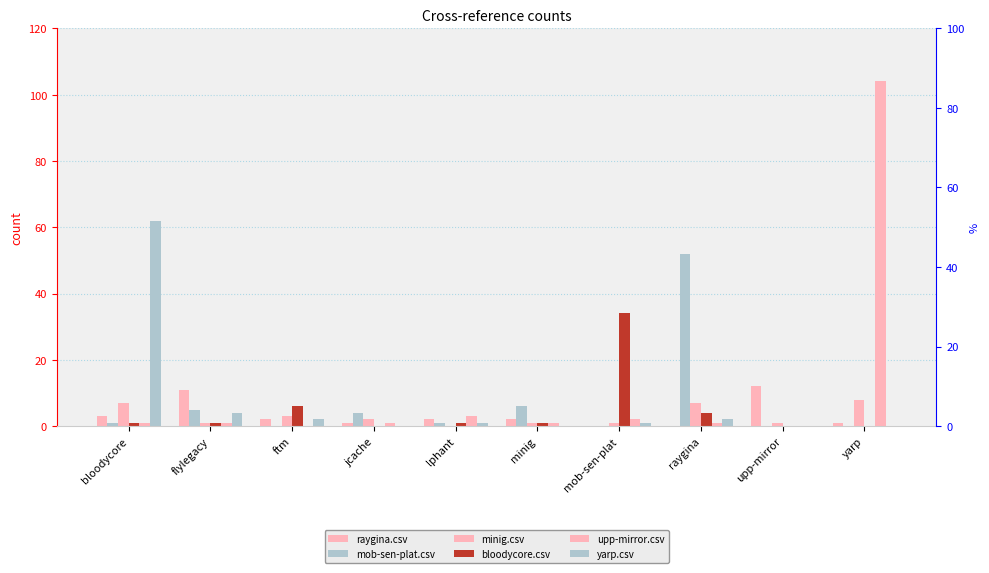

What is the average value of the upp-mirror.csv series?

11